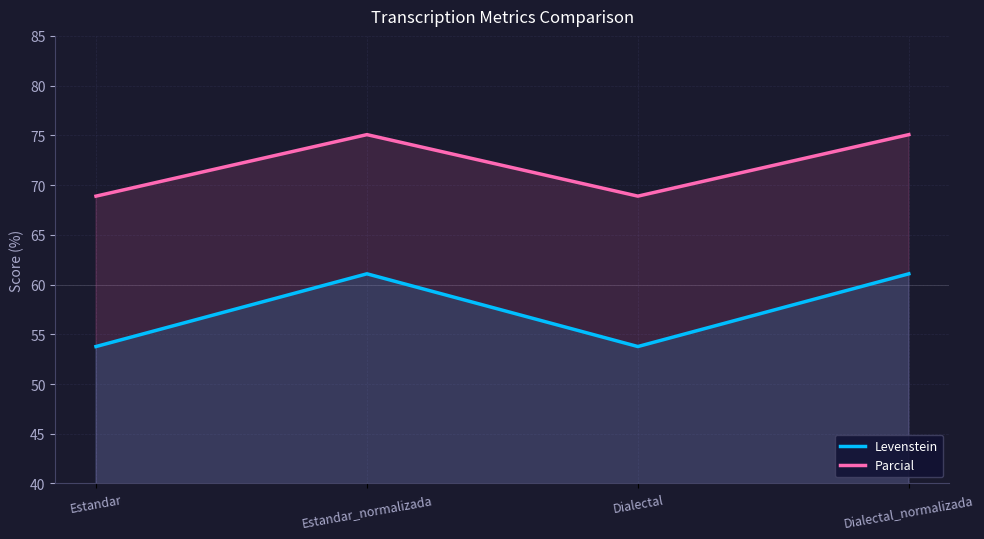

The value of Levenstein at Estandar_normalizada is 23.8. True or false?

False